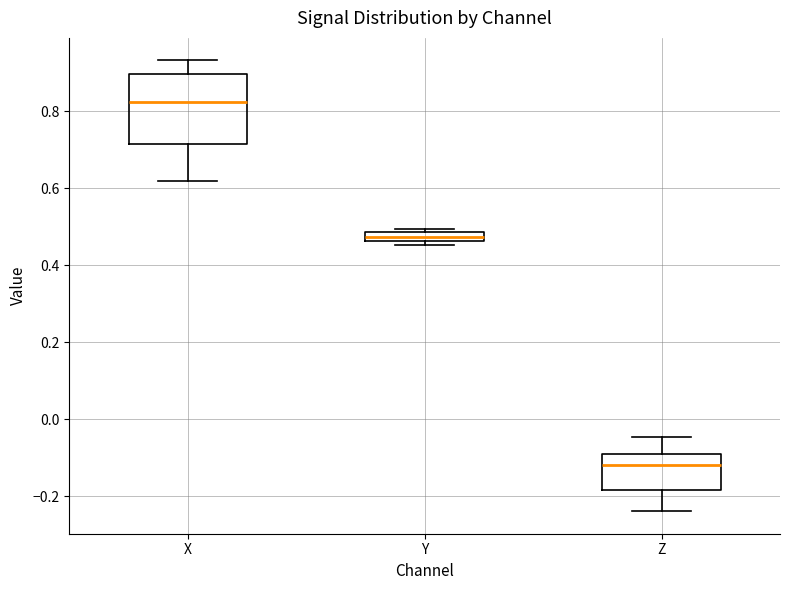

Which box's median line is the lowest?

Z